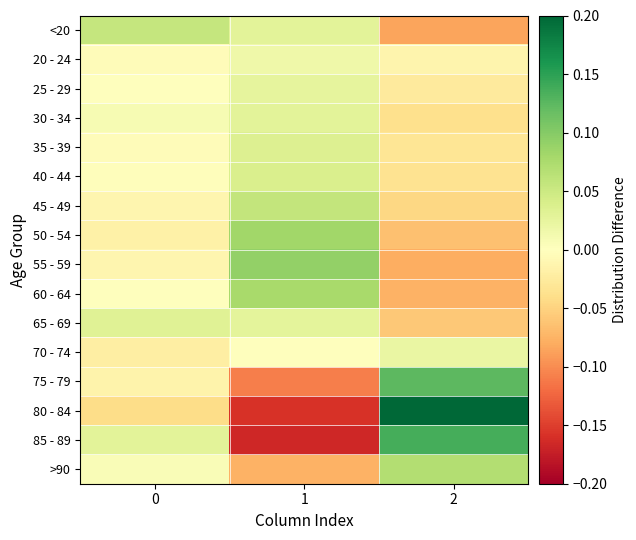

At how many categories does at least one series exceed 0?

3